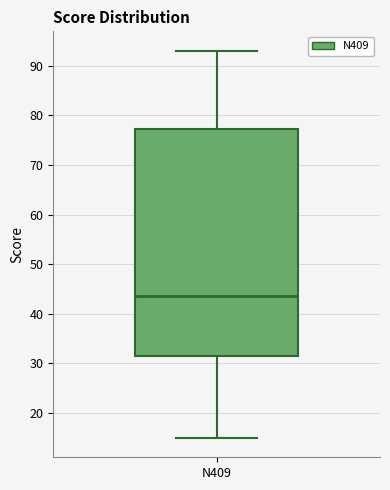

Transcribe this box plot: give where the median line is, the range the box spans, and where the two whiskers end, as read against the y-axis. The values are not printed on the chart, so give them approximately, as read against the axis.

median 44, box 32 to 77, whiskers 15 to 93